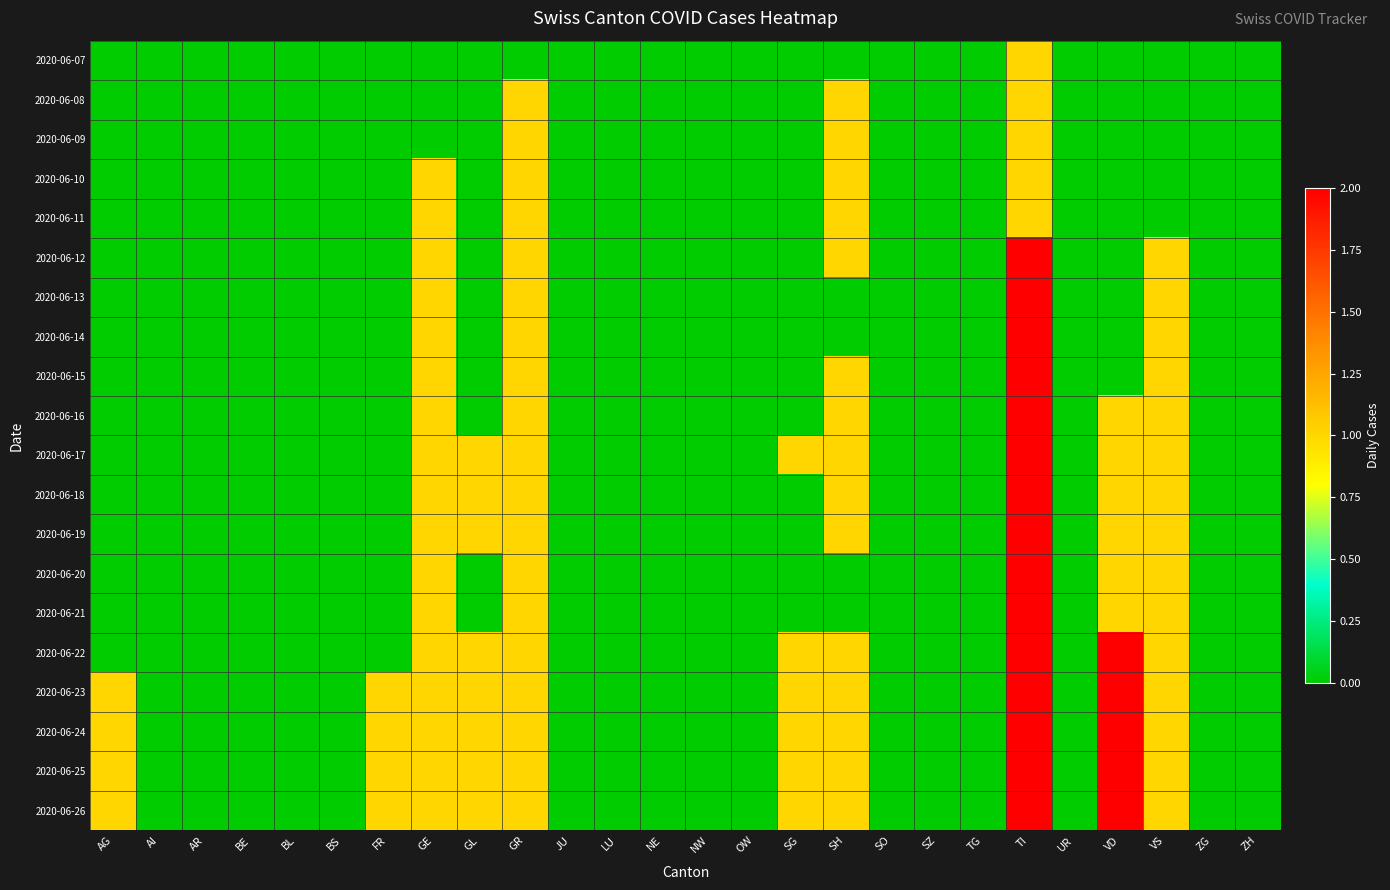

Reading left to right, what are all the values shown in this chart?

2020-06-07: AG=0	AI=0	AR=0	BE=0	BL=0	BS=0	FR=0	GE=0	GL=0	GR=0	JU=0	LU=0	NE=0	NW=0	OW=0	SG=0	SH=0	SO=0	SZ=0	TG=0	TI=1	UR=0	VD=0	VS=0	ZG=0	ZH=0
2020-06-08: AG=0	AI=0	AR=0	BE=0	BL=0	BS=0	FR=0	GE=0	GL=0	GR=1	JU=0	LU=0	NE=0	NW=0	OW=0	SG=0	SH=1	SO=0	SZ=0	TG=0	TI=1	UR=0	VD=0	VS=0	ZG=0	ZH=0
2020-06-09: AG=0	AI=0	AR=0	BE=0	BL=0	BS=0	FR=0	GE=0	GL=0	GR=1	JU=0	LU=0	NE=0	NW=0	OW=0	SG=0	SH=1	SO=0	SZ=0	TG=0	TI=1	UR=0	VD=0	VS=0	ZG=0	ZH=0
2020-06-10: AG=0	AI=0	AR=0	BE=0	BL=0	BS=0	FR=0	GE=1	GL=0	GR=1	JU=0	LU=0	NE=0	NW=0	OW=0	SG=0	SH=1	SO=0	SZ=0	TG=0	TI=1	UR=0	VD=0	VS=0	ZG=0	ZH=0
2020-06-11: AG=0	AI=0	AR=0	BE=0	BL=0	BS=0	FR=0	GE=1	GL=0	GR=1	JU=0	LU=0	NE=0	NW=0	OW=0	SG=0	SH=1	SO=0	SZ=0	TG=0	TI=1	UR=0	VD=0	VS=0	ZG=0	ZH=0
2020-06-12: AG=0	AI=0	AR=0	BE=0	BL=0	BS=0	FR=0	GE=1	GL=0	GR=1	JU=0	LU=0	NE=0	NW=0	OW=0	SG=0	SH=1	SO=0	SZ=0	TG=0	TI=2	UR=0	VD=0	VS=1	ZG=0	ZH=0
2020-06-13: AG=0	AI=0	AR=0	BE=0	BL=0	BS=0	FR=0	GE=1	GL=0	GR=1	JU=0	LU=0	NE=0	NW=0	OW=0	SG=0	SH=0	SO=0	SZ=0	TG=0	TI=2	UR=0	VD=0	VS=1	ZG=0	ZH=0
2020-06-14: AG=0	AI=0	AR=0	BE=0	BL=0	BS=0	FR=0	GE=1	GL=0	GR=1	JU=0	LU=0	NE=0	NW=0	OW=0	SG=0	SH=0	SO=0	SZ=0	TG=0	TI=2	UR=0	VD=0	VS=1	ZG=0	ZH=0
2020-06-15: AG=0	AI=0	AR=0	BE=0	BL=0	BS=0	FR=0	GE=1	GL=0	GR=1	JU=0	LU=0	NE=0	NW=0	OW=0	SG=0	SH=1	SO=0	SZ=0	TG=0	TI=2	UR=0	VD=0	VS=1	ZG=0	ZH=0
2020-06-16: AG=0	AI=0	AR=0	BE=0	BL=0	BS=0	FR=0	GE=1	GL=0	GR=1	JU=0	LU=0	NE=0	NW=0	OW=0	SG=0	SH=1	SO=0	SZ=0	TG=0	TI=2	UR=0	VD=1	VS=1	ZG=0	ZH=0
2020-06-17: AG=0	AI=0	AR=0	BE=0	BL=0	BS=0	FR=0	GE=1	GL=1	GR=1	JU=0	LU=0	NE=0	NW=0	OW=0	SG=1	SH=1	SO=0	SZ=0	TG=0	TI=2	UR=0	VD=1	VS=1	ZG=0	ZH=0
2020-06-18: AG=0	AI=0	AR=0	BE=0	BL=0	BS=0	FR=0	GE=1	GL=1	GR=1	JU=0	LU=0	NE=0	NW=0	OW=0	SG=0	SH=1	SO=0	SZ=0	TG=0	TI=2	UR=0	VD=1	VS=1	ZG=0	ZH=0
2020-06-19: AG=0	AI=0	AR=0	BE=0	BL=0	BS=0	FR=0	GE=1	GL=1	GR=1	JU=0	LU=0	NE=0	NW=0	OW=0	SG=0	SH=1	SO=0	SZ=0	TG=0	TI=2	UR=0	VD=1	VS=1	ZG=0	ZH=0
2020-06-20: AG=0	AI=0	AR=0	BE=0	BL=0	BS=0	FR=0	GE=1	GL=0	GR=1	JU=0	LU=0	NE=0	NW=0	OW=0	SG=0	SH=0	SO=0	SZ=0	TG=0	TI=2	UR=0	VD=1	VS=1	ZG=0	ZH=0
2020-06-21: AG=0	AI=0	AR=0	BE=0	BL=0	BS=0	FR=0	GE=1	GL=0	GR=1	JU=0	LU=0	NE=0	NW=0	OW=0	SG=0	SH=0	SO=0	SZ=0	TG=0	TI=2	UR=0	VD=1	VS=1	ZG=0	ZH=0
2020-06-22: AG=0	AI=0	AR=0	BE=0	BL=0	BS=0	FR=0	GE=1	GL=1	GR=1	JU=0	LU=0	NE=0	NW=0	OW=0	SG=1	SH=1	SO=0	SZ=0	TG=0	TI=2	UR=0	VD=2	VS=1	ZG=0	ZH=0
2020-06-23: AG=1	AI=0	AR=0	BE=0	BL=0	BS=0	FR=1	GE=1	GL=1	GR=1	JU=0	LU=0	NE=0	NW=0	OW=0	SG=1	SH=1	SO=0	SZ=0	TG=0	TI=2	UR=0	VD=2	VS=1	ZG=0	ZH=0
2020-06-24: AG=1	AI=0	AR=0	BE=0	BL=0	BS=0	FR=1	GE=1	GL=1	GR=1	JU=0	LU=0	NE=0	NW=0	OW=0	SG=1	SH=1	SO=0	SZ=0	TG=0	TI=2	UR=0	VD=2	VS=1	ZG=0	ZH=0
2020-06-25: AG=1	AI=0	AR=0	BE=0	BL=0	BS=0	FR=1	GE=1	GL=1	GR=1	JU=0	LU=0	NE=0	NW=0	OW=0	SG=1	SH=1	SO=0	SZ=0	TG=0	TI=2	UR=0	VD=2	VS=1	ZG=0	ZH=0
2020-06-26: AG=1	AI=0	AR=0	BE=0	BL=0	BS=0	FR=1	GE=1	GL=1	GR=1	JU=0	LU=0	NE=0	NW=0	OW=0	SG=1	SH=1	SO=0	SZ=0	TG=0	TI=2	UR=0	VD=2	VS=1	ZG=0	ZH=0